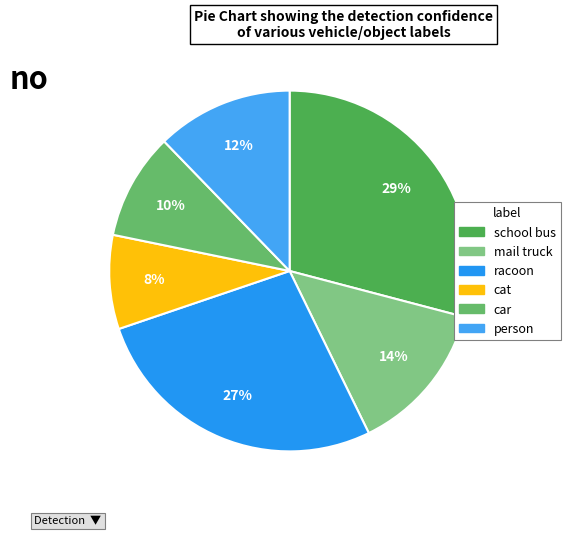

How many slices are in this pie chart?

6